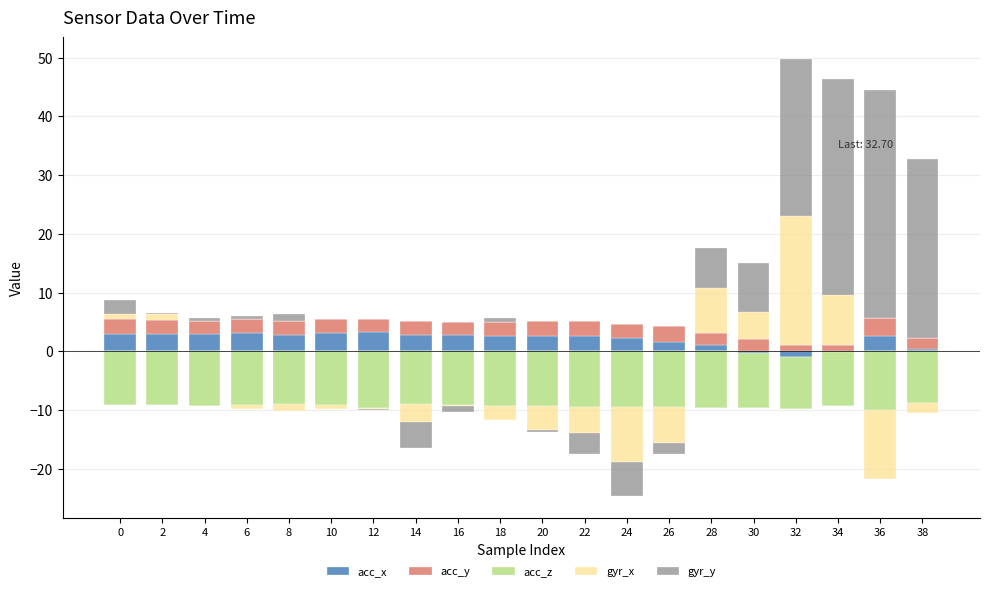

Which series changed the most between 4 and 38?

gyr_y